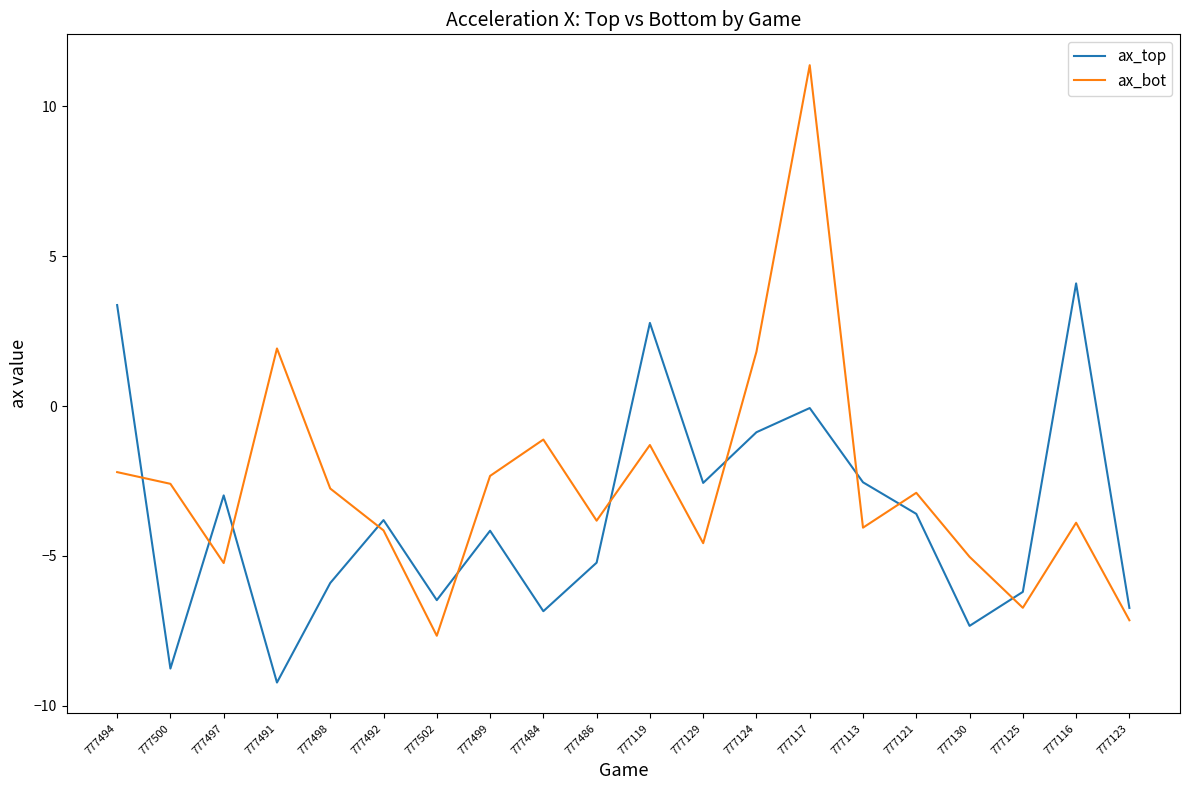

True or false: ax_bot has more than 2 interior local peaks.

True